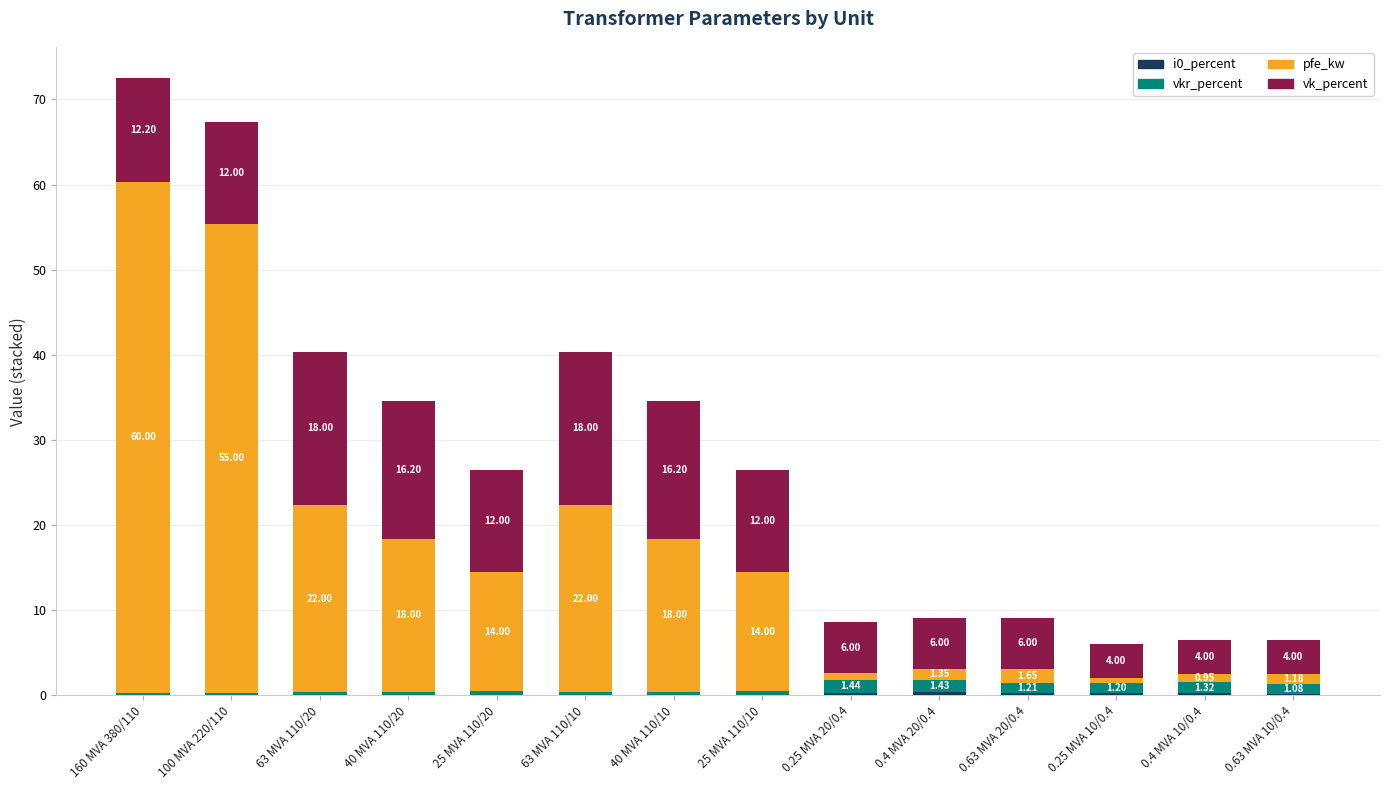

What is the total value across all series at 100 MVA 220/110?

67.3